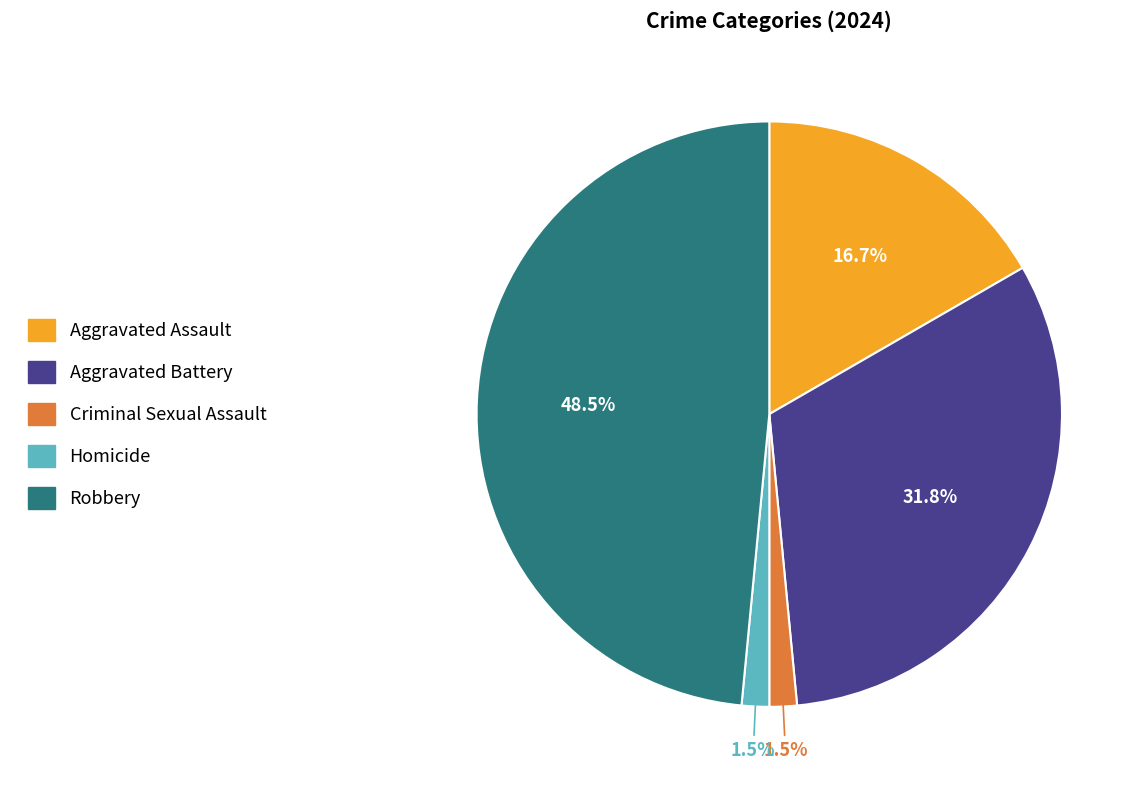

How many segments does this pie chart have?

5